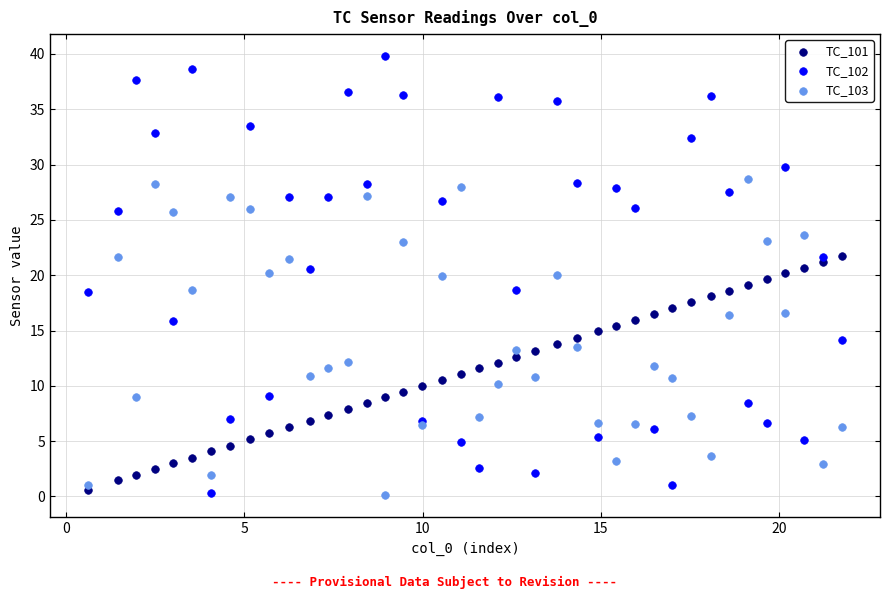

Which series has the largest Y range (max minus min)?

TC_102